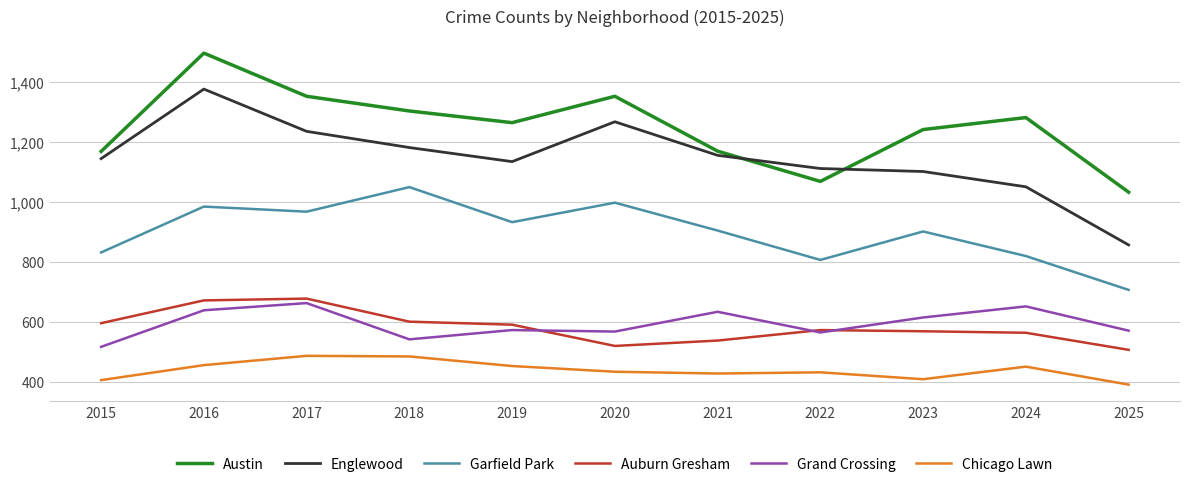

Is it true that Garfield Park equals 969 at 2017?

True